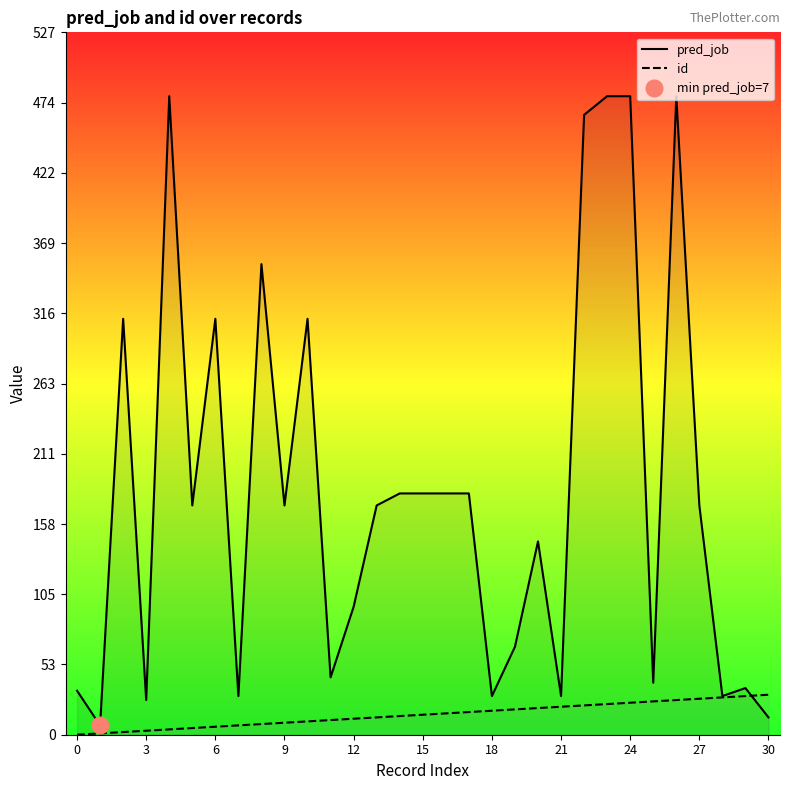

True or false: pred_job and id intersect in this chart.

True